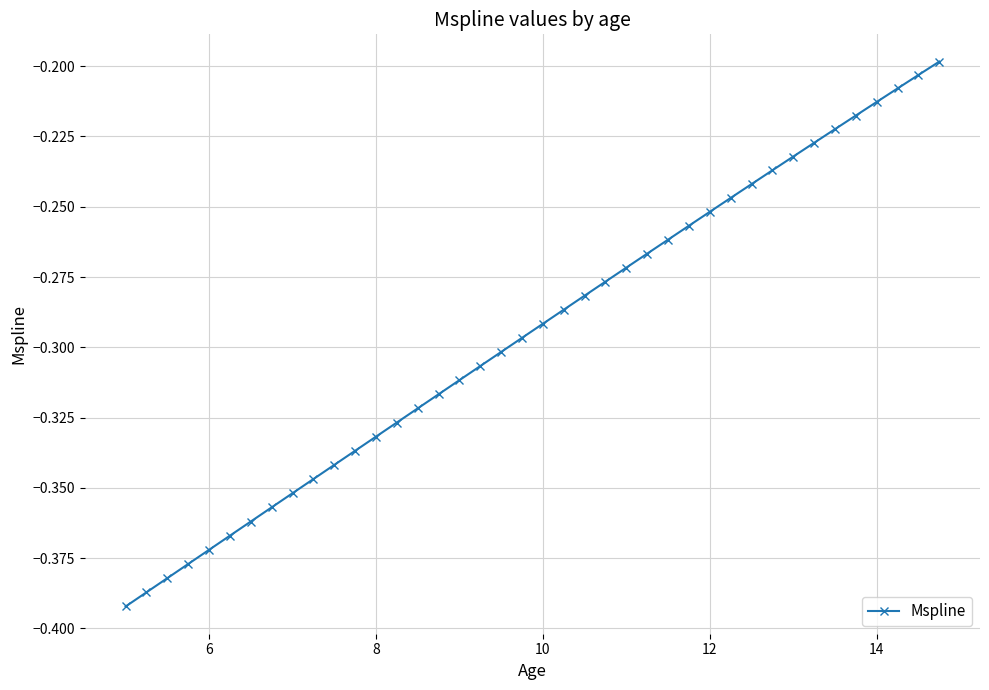

How many lines are shown in the chart?

1